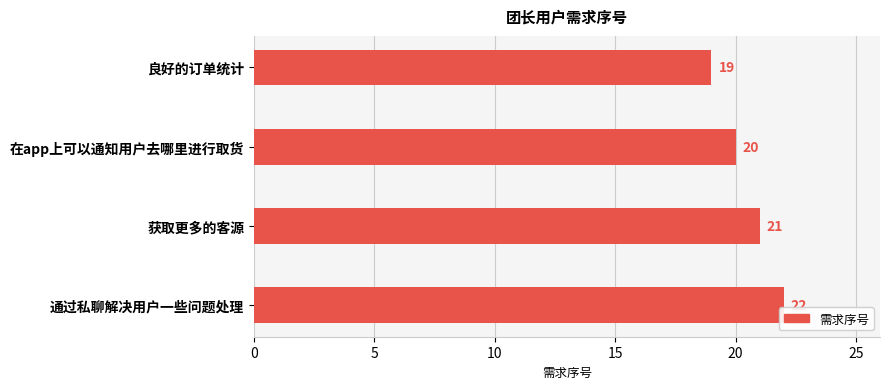

Are the bars horizontal?

Yes